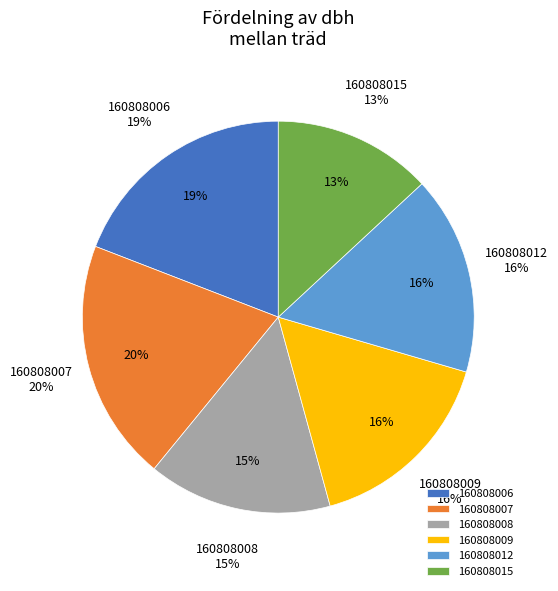

Is there any slice that represents more than half of the pie?

No